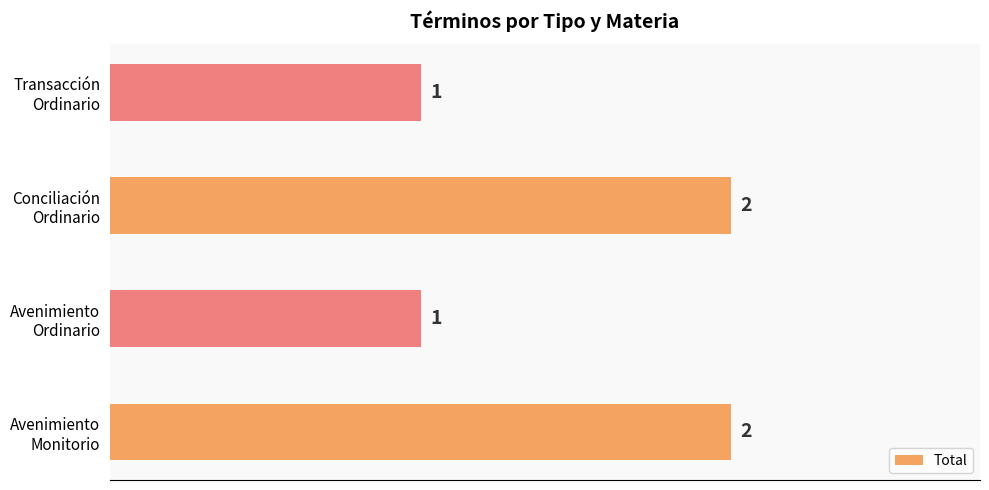

Count the values in the range 1 to 2.

4